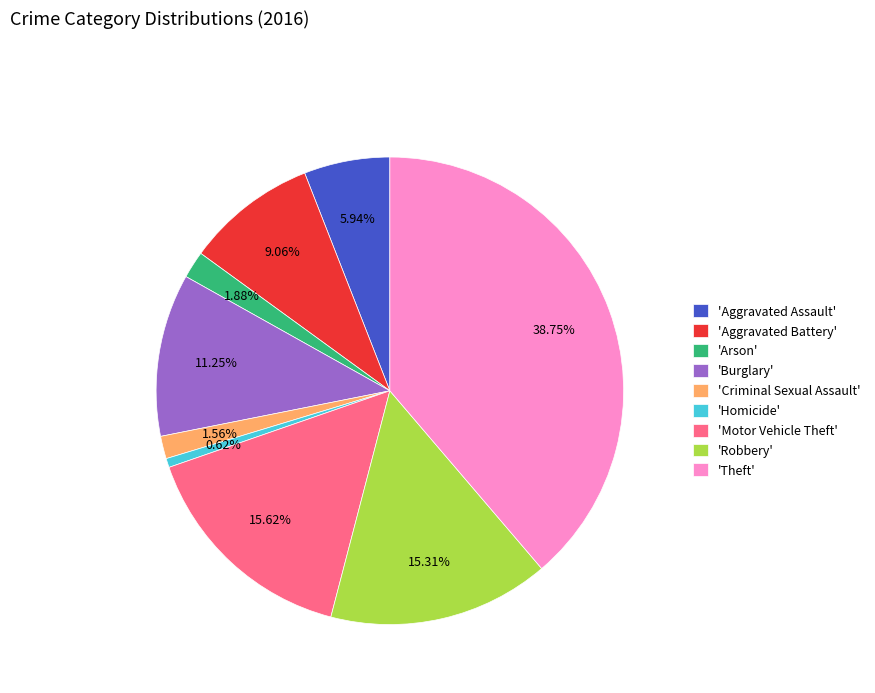

Which category has the biggest portion of the pie?

'Theft'